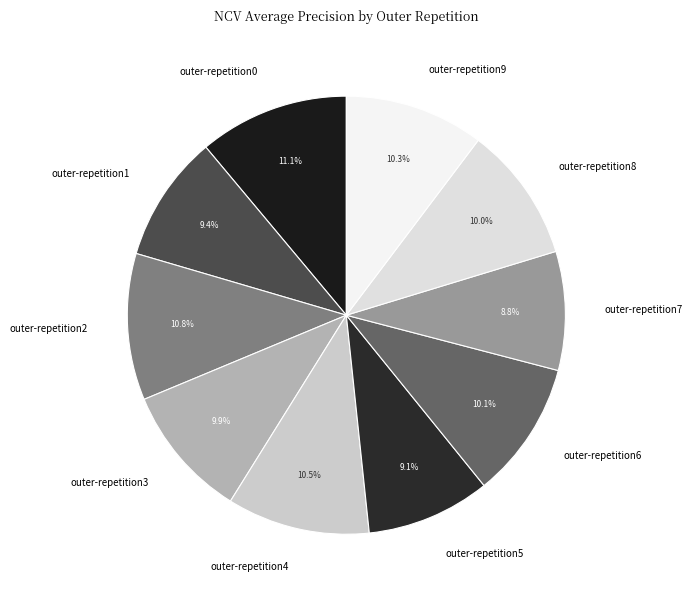

Between outer-repetition5 and outer-repetition0, which is larger?

outer-repetition0